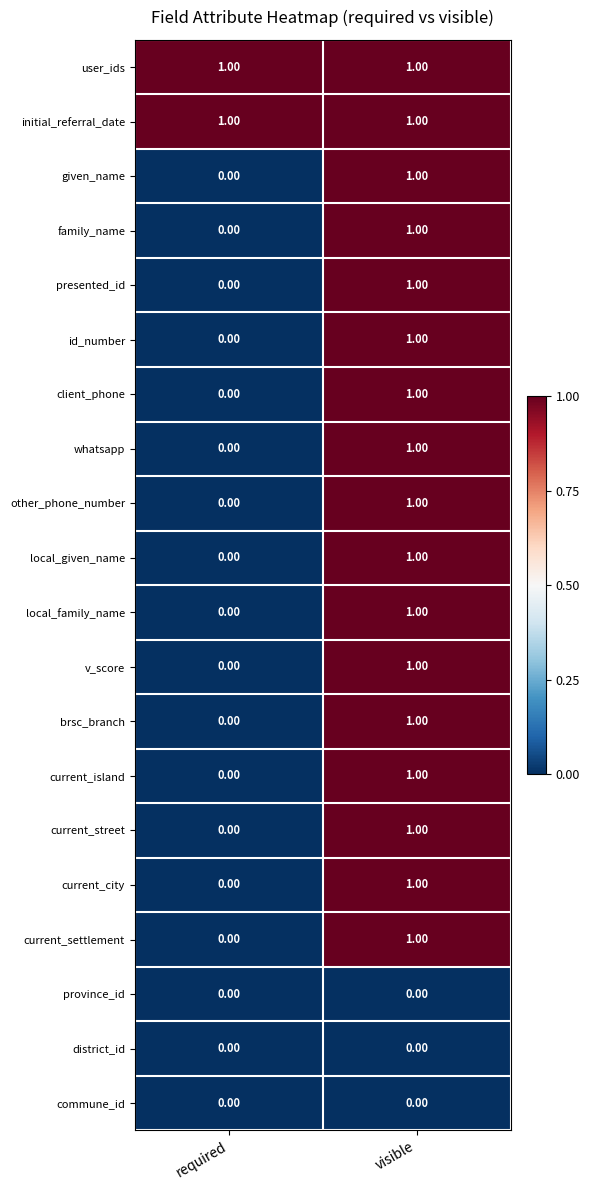

What is the difference between the highest and lowest values at visible?

1